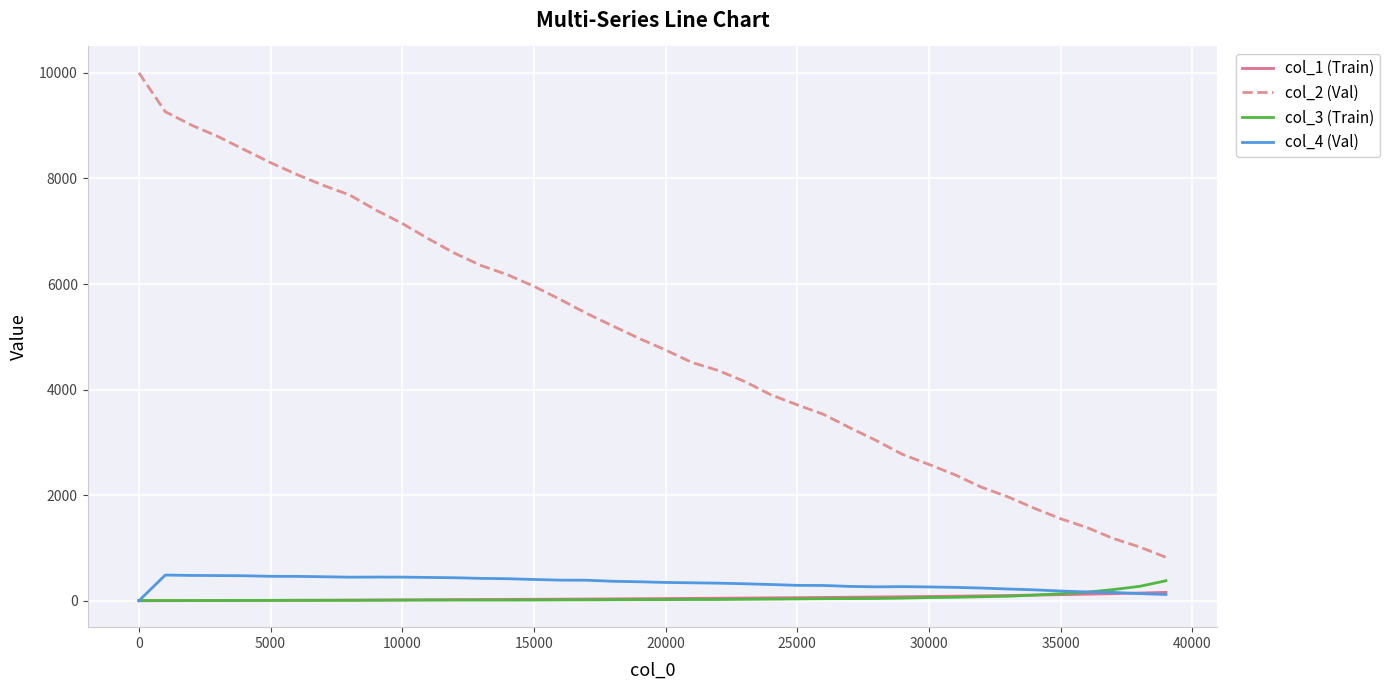

What is the difference between the second highest and second lowest values in the col_3 (Train) series?

268.0